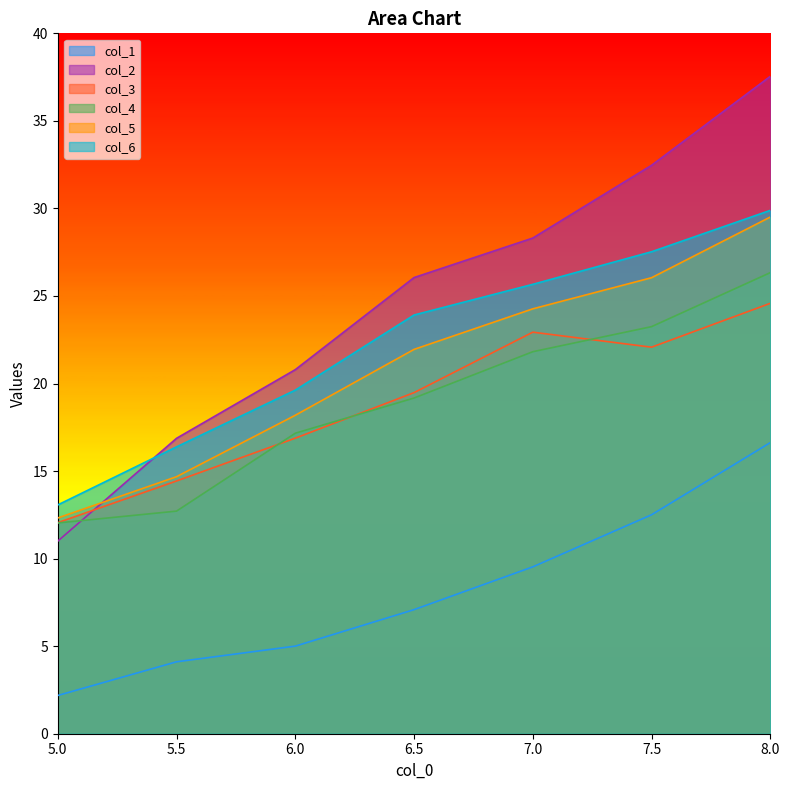

List the series in order of their peak value, lowest first.

col_1, col_3, col_4, col_5, col_6, col_2